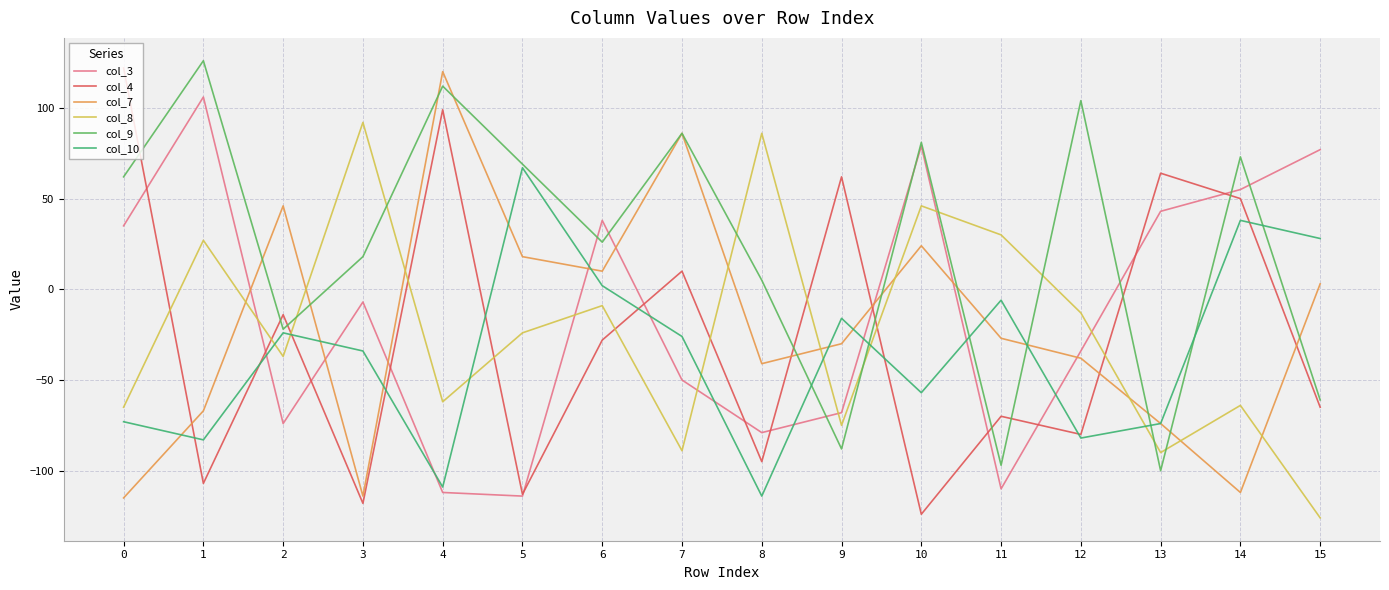

Does the chart display data point markers on the line(s)?

No